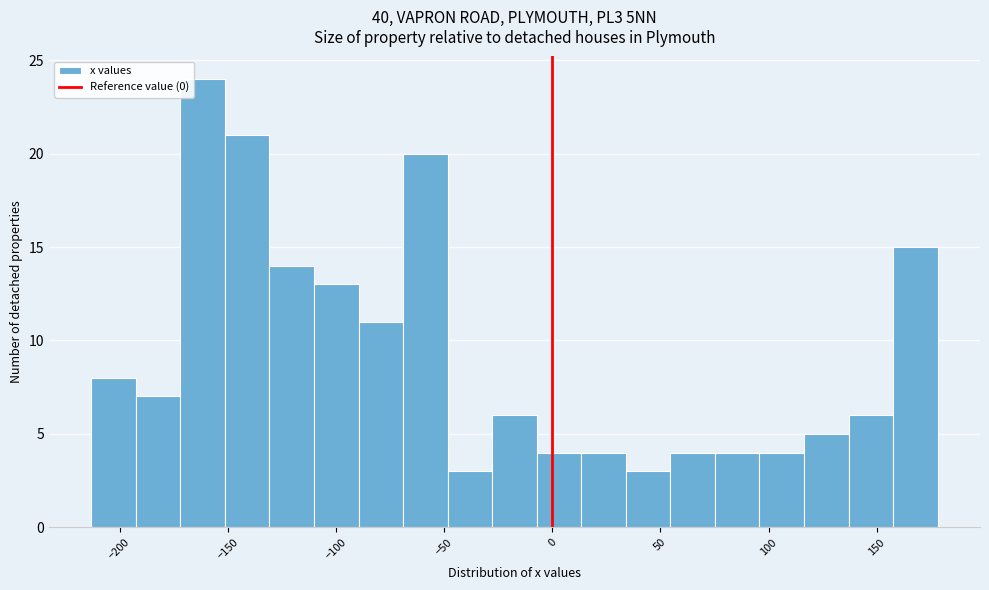

Over which range of the x-axis is the bar tallest?

-170 to -150